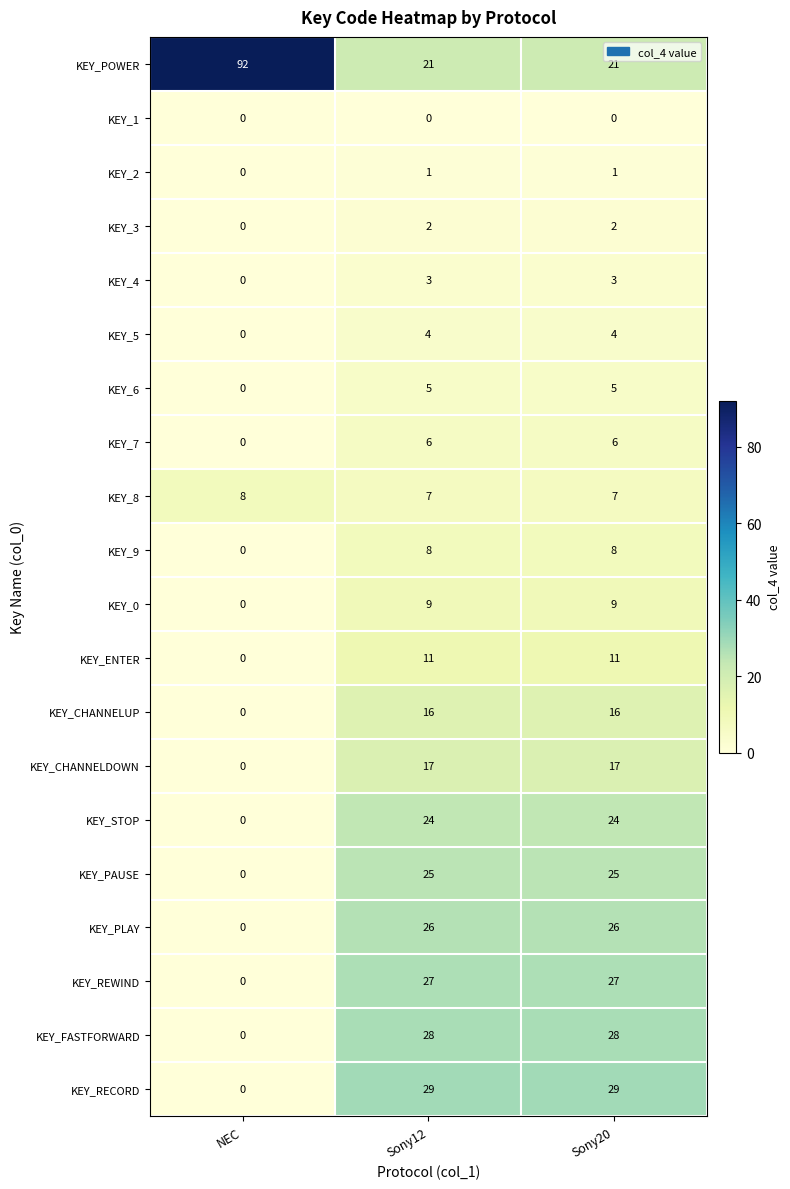

Which series has the widest spread of values?

KEY_POWER